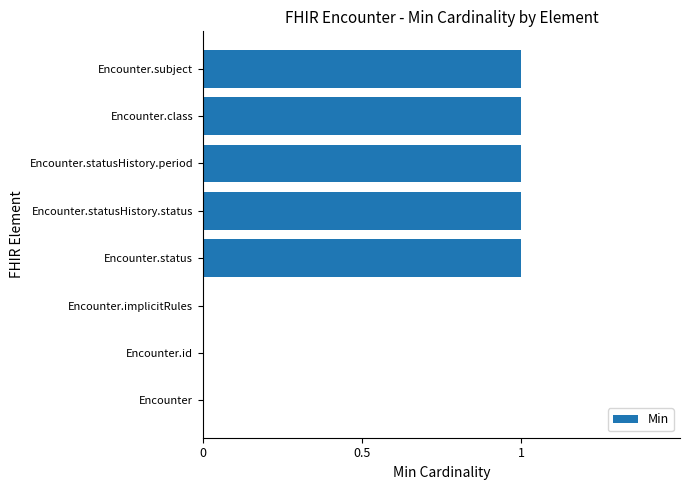

The chart shows a value of 2 at Encounter.subject. True or false?

False